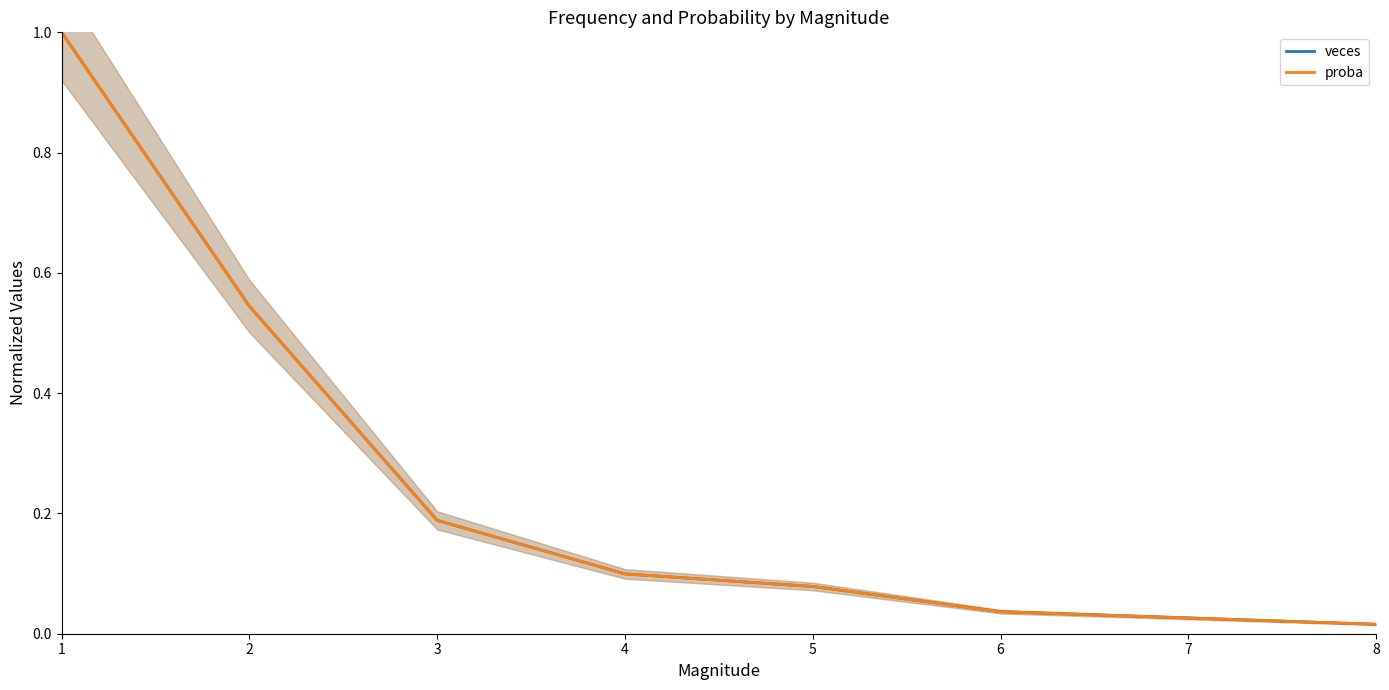

Between which two adjacent categories do veces and proba first intersect?

4 and 5